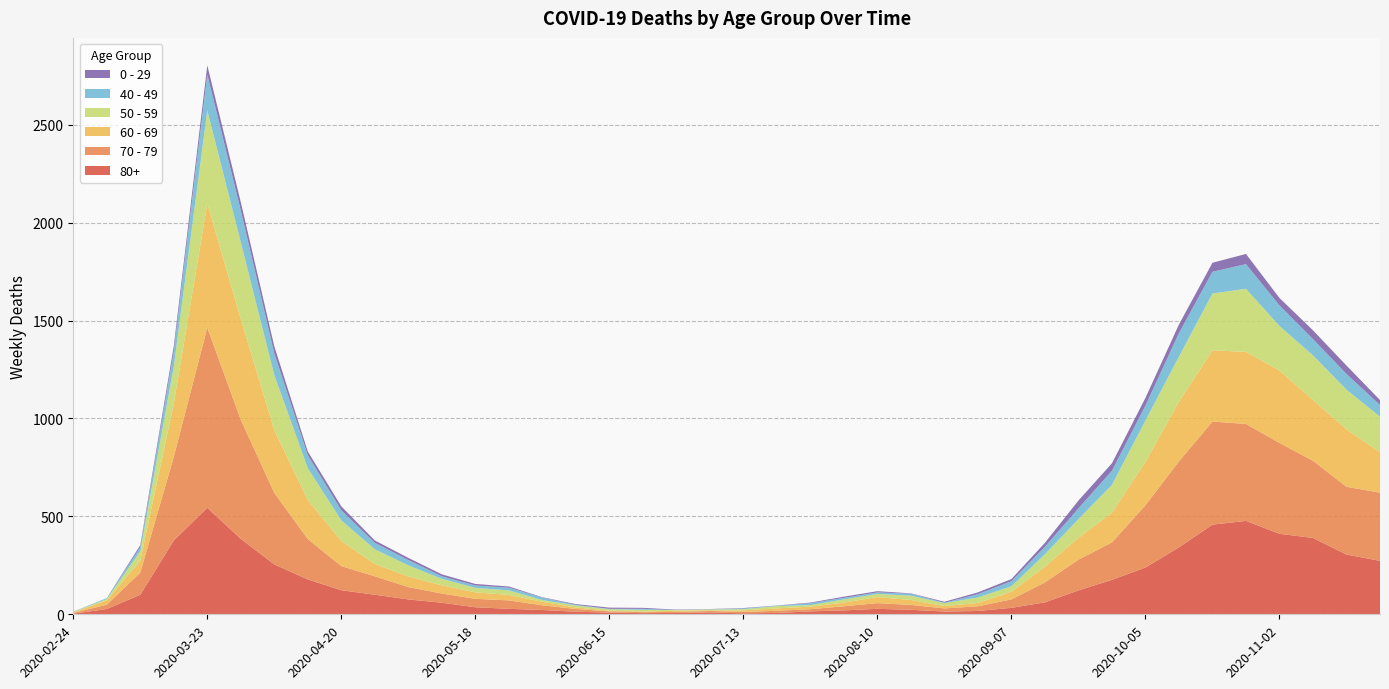

Reading right to left, extract all data points from this chart.

80+: 273	305	390	411	477	458	342	239	176	122	61	33	17	14	23	28	20	15	7	5	9	7	6	9	13	22	28	36	59	76	100	123	178	255	385	544	377	100	27	3
70 - 79: 348	346	394	464	495	526	439	318	191	157	102	43	24	16	25	29	21	11	11	7	8	5	5	6	14	24	43	43	47	63	94	123	206	365	608	920	427	113	22	4
60 - 69: 206	294	310	370	368	364	305	221	152	112	80	39	17	12	25	31	19	13	12	8	3	6	3	3	8	18	28	33	42	54	63	128	199	320	514	634	272	61	22	2
50 - 59: 182	202	228	227	322	290	230	212	142	95	64	28	28	15	22	16	16	8	12	6	5	3	9	8	10	9	23	23	33	57	75	106	163	281	392	475	190	48	7	3
40 - 49: 60	80	83	105	126	111	120	76	72	55	38	26	17	2	10	8	8	10	2	4	1	1	5	2	3	12	14	12	13	27	33	51	66	111	163	183	79	21	5	0
0 - 29: 25	43	45	38	52	46	44	39	38	40	20	11	9	5	2	6	6	3	1	2	1	2	5	6	4	2	6	8	10	11	12	20	19	36	42	47	25	10	0	1